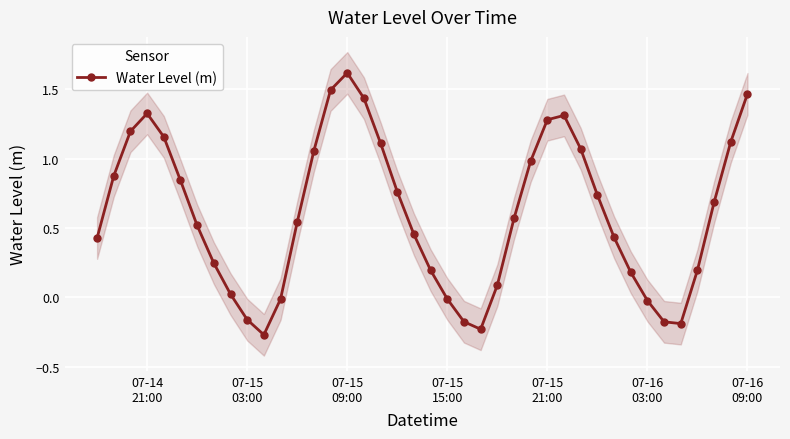

What is the maximum value for Water Level (m)?

1.6